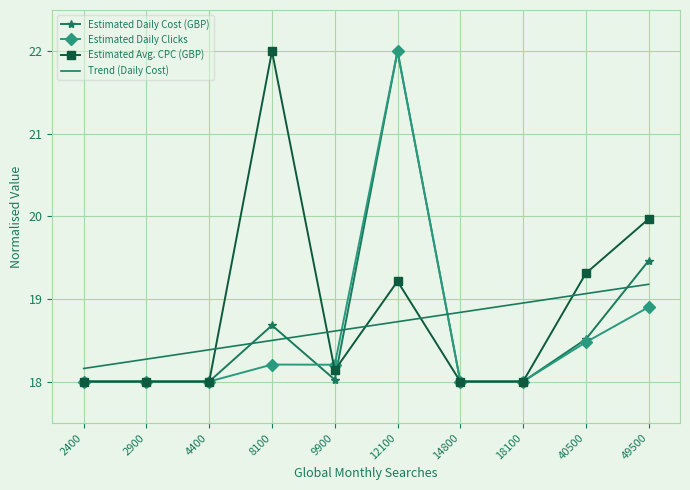

At which category is the sum across all series the highest?

12100